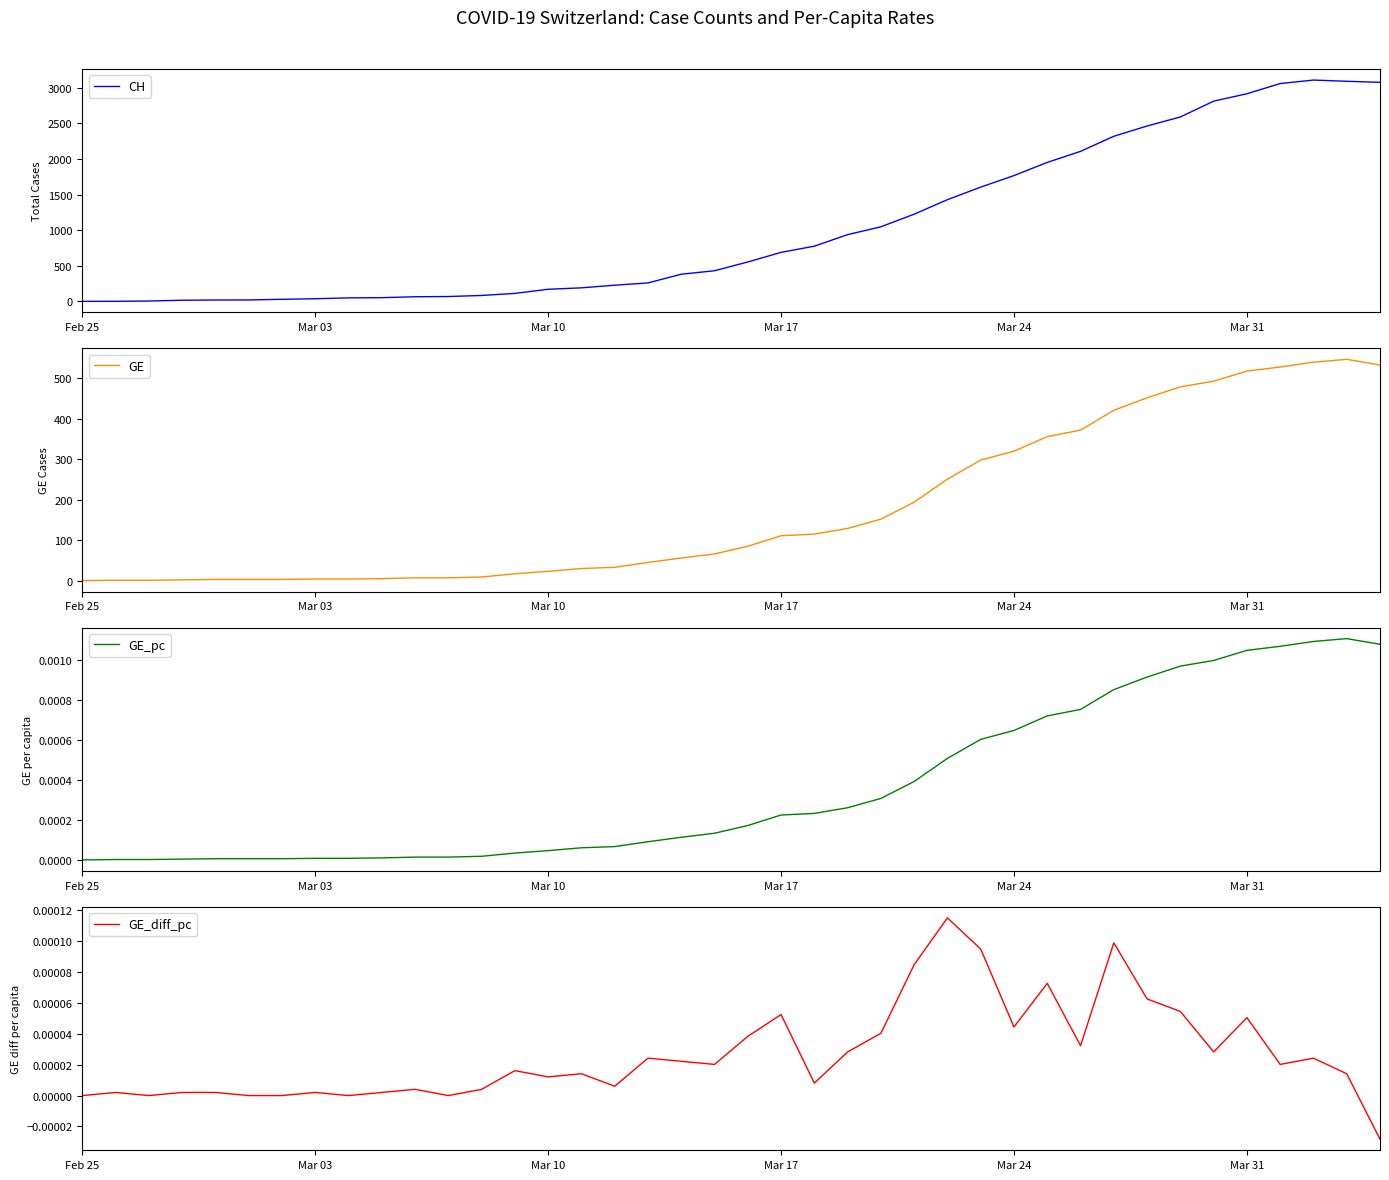

Does the chart display data point markers on the line(s)?

No